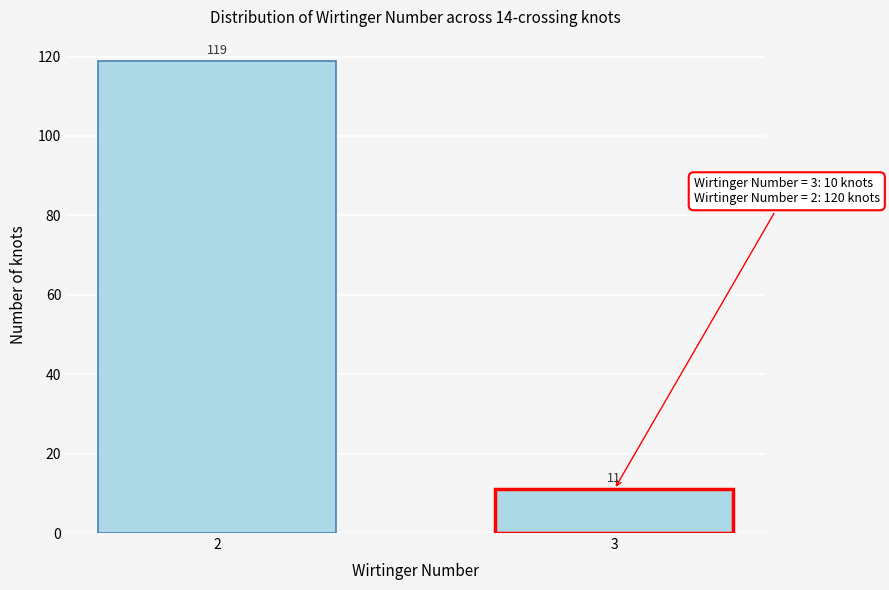

Reading left to right, extract all data points from this chart.

2=119	3=11